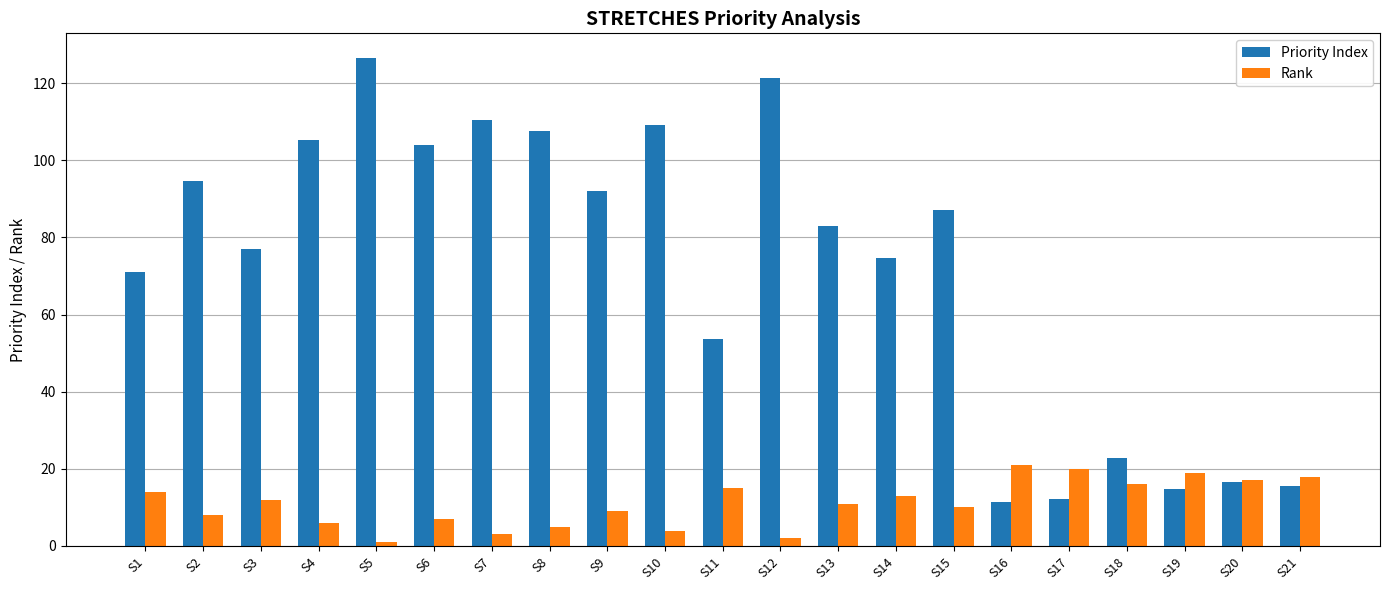

What is the maximum value for Priority Index?

126.6